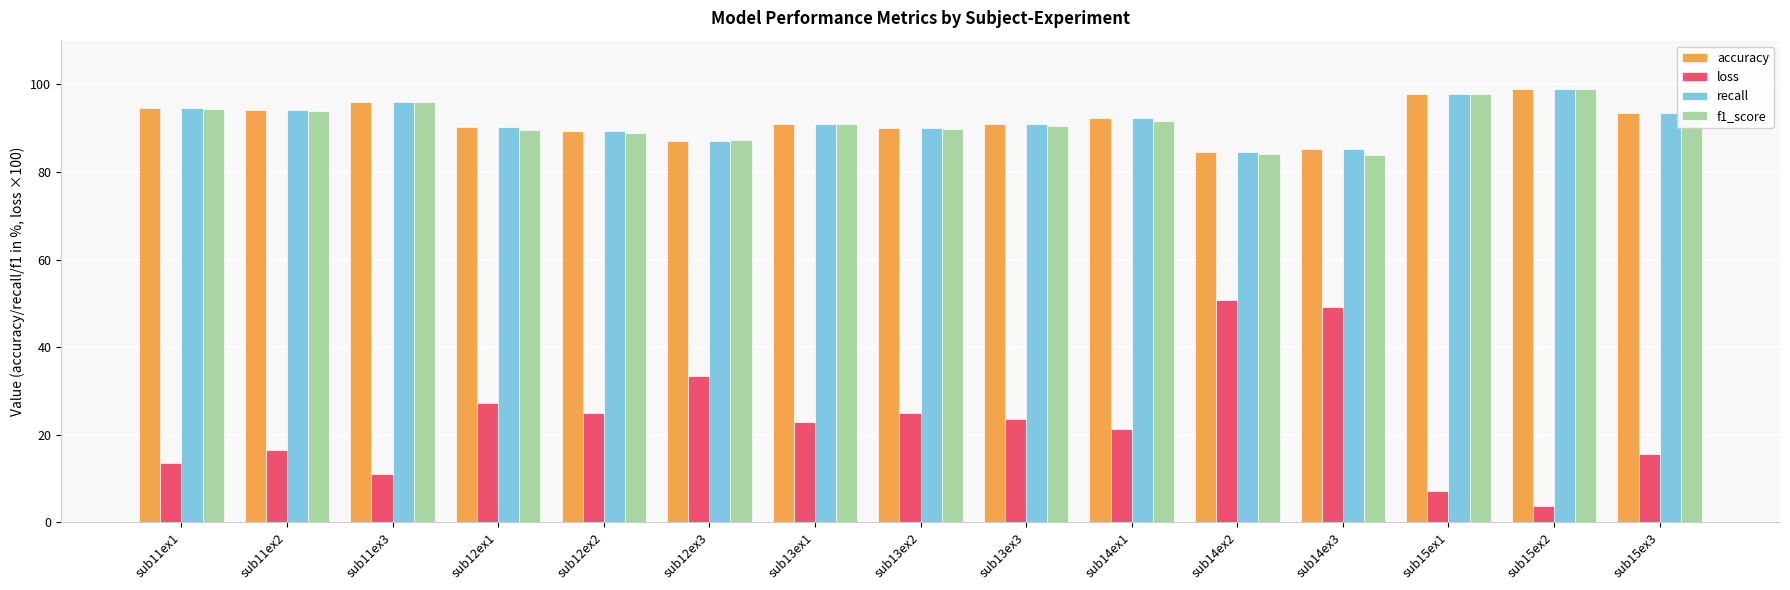

What is the difference between the second highest and minimum values in the loss series?

45.5